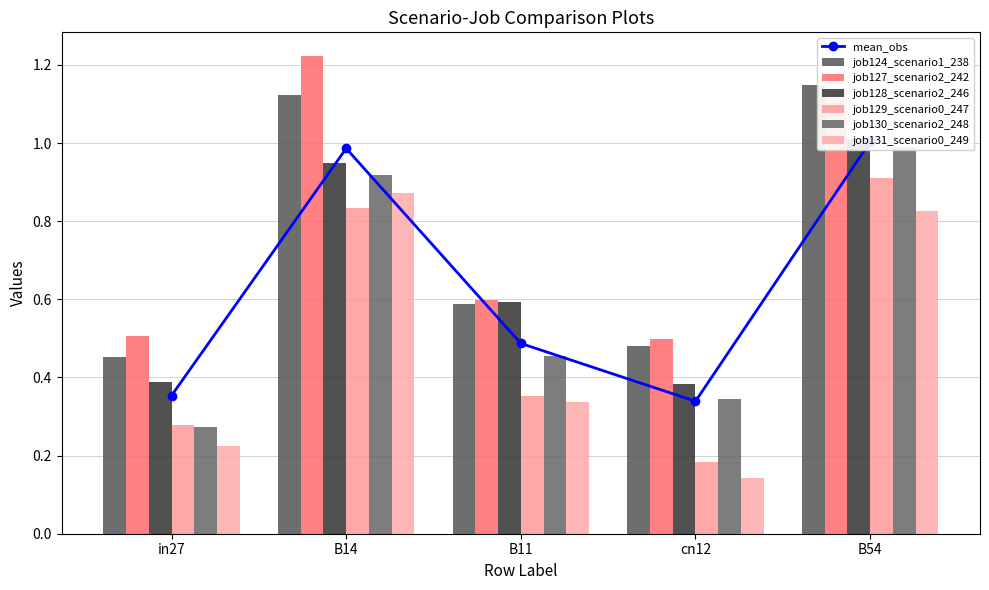

Between B54 and B14, which is larger?

B54